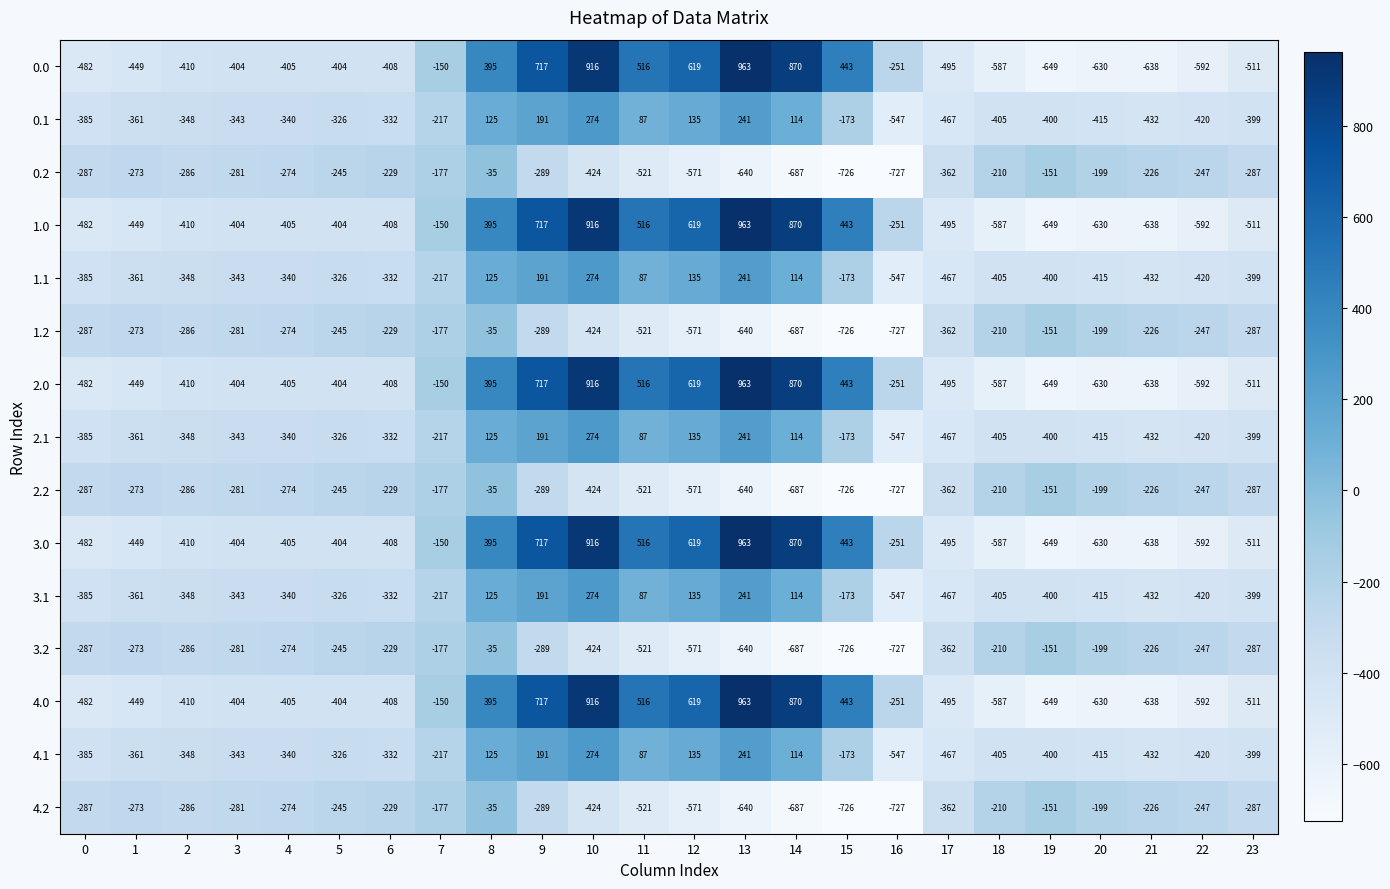

List the labels in order of 2.1 value, largest first.

10, 13, 9, 12, 8, 14, 11, 15, 7, 5, 6, 4, 3, 2, 1, 0, 23, 19, 18, 20, 22, 21, 17, 16